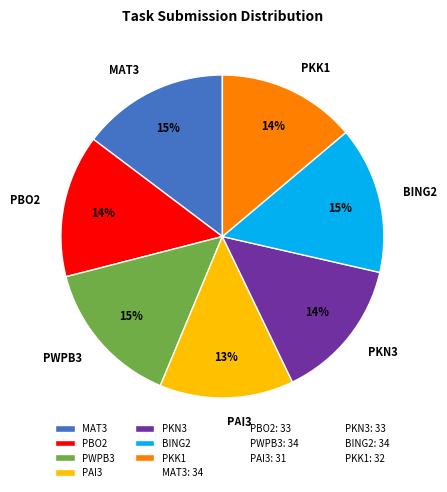

To the nearest percent, what percentage of the pie is PWPB3?

15%